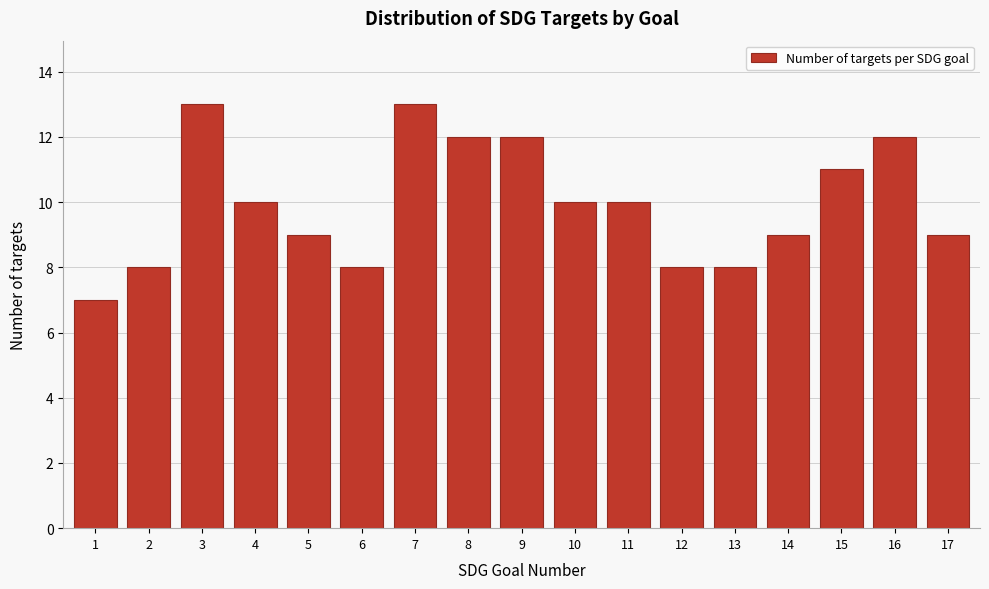

Reading left to right, what are all the values shown in this chart?

7	8	13	10	9	8	13	12	12	10	10	8	8	9	11	12	9